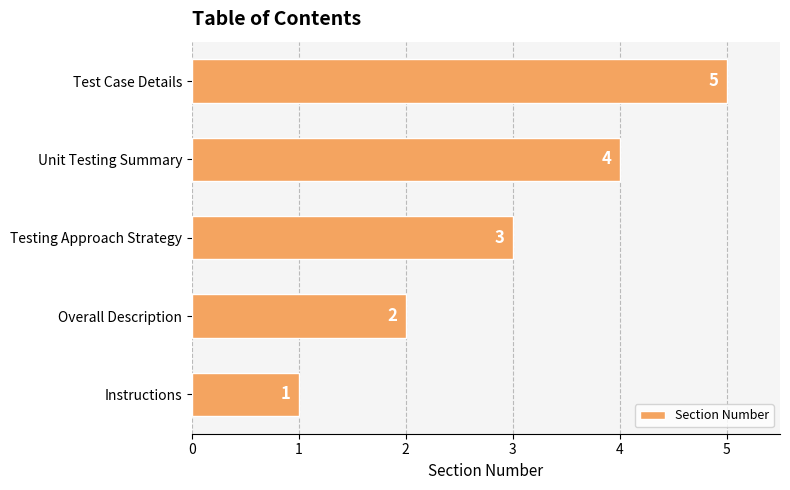

Where is the data nearest to the value 3?

Testing Approach Strategy